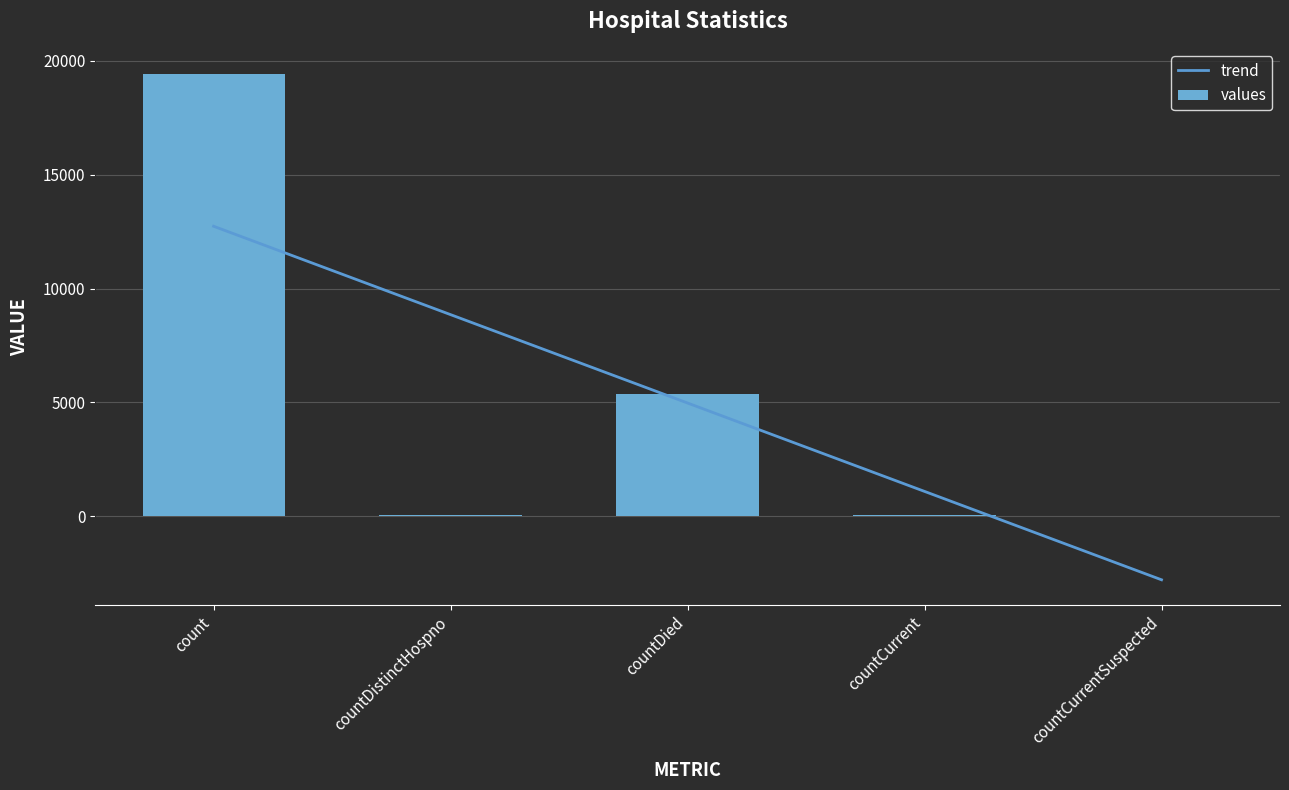

Which has a higher value, countDistinctHospno or countCurrent?

countCurrent